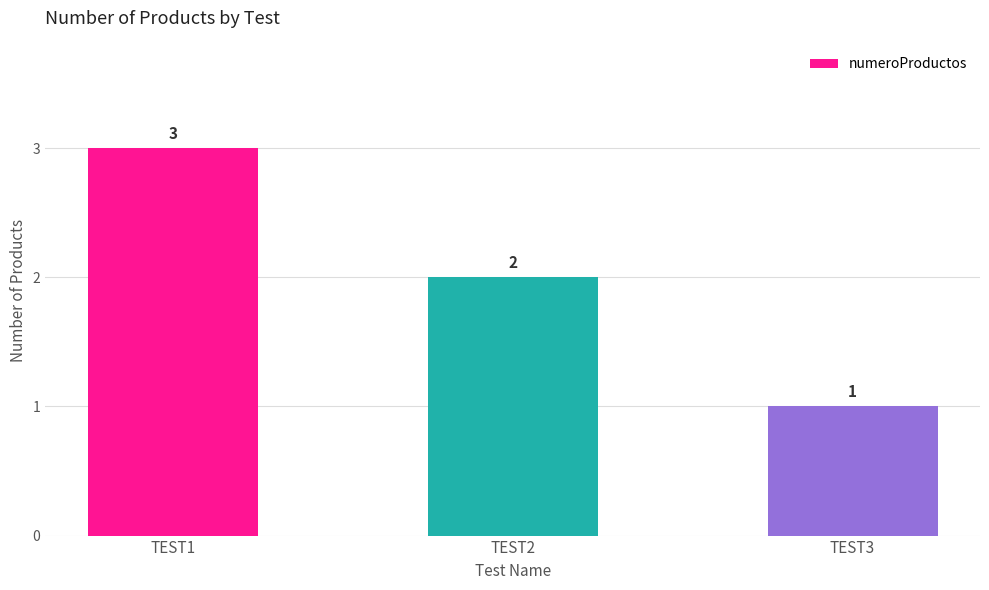

How many data points does each series have?

3